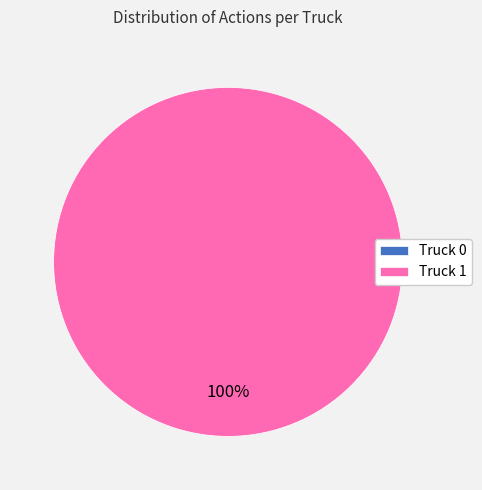

Is there any slice that represents more than half of the pie?

Yes